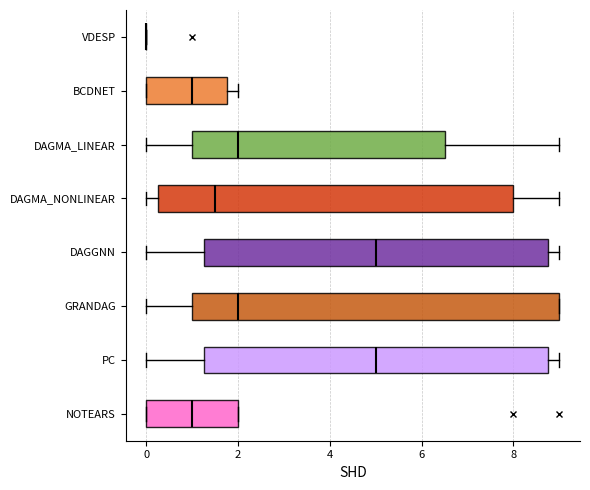

Reading bottom to top, transcribe this box plot: for each box, give where its median line is, the range the box spans, and where its two whiskers end, as read against the x-axis. The values are not printed on the chart, so give them approximately, as read against the axis.

NOTEARS: median 1.0, box 0.0 to 2.0, whiskers 0.0 to 2.0
PC: median 5.0, box 1.2 to 8.8, whiskers 0.0 to 9.0
GRANDAG: median 2.0, box 1.0 to 9.0, whiskers 0.0 to 9.0
DAGGNN: median 5.0, box 1.2 to 8.8, whiskers 0.0 to 9.0
DAGMA_NONLINEAR: median 1.6, box 0.2 to 8.0, whiskers 0.0 to 9.0
DAGMA_LINEAR: median 2.0, box 1.0 to 6.6, whiskers 0.0 to 9.0
BCDNET: median 1.0, box 0.0 to 1.8, whiskers 0.0 to 2.0
VDESP: box collapsed to a line at 0.0, whiskers 0.0 to 0.0